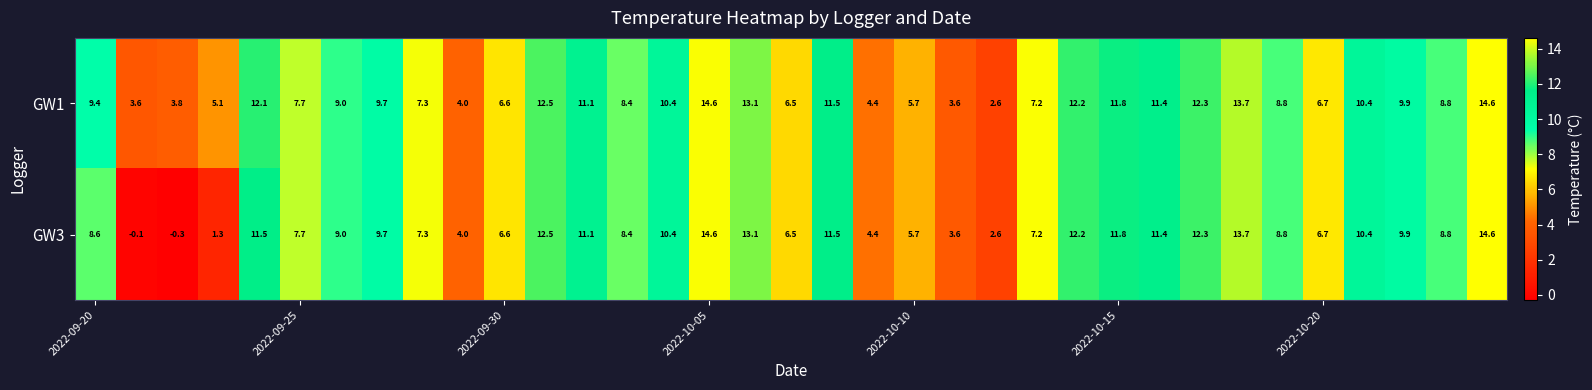

Rank the series by their average value, from lowest to highest.

GW3, GW1